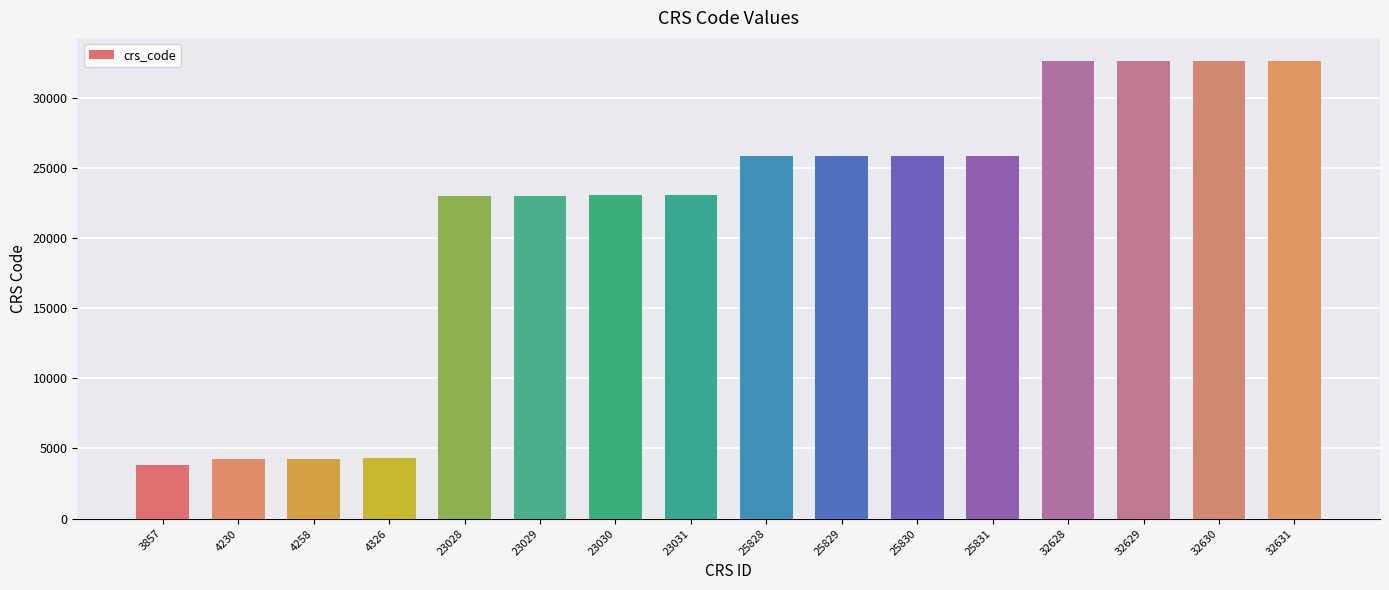

Is it true that the value at 23030 is 32103?

False